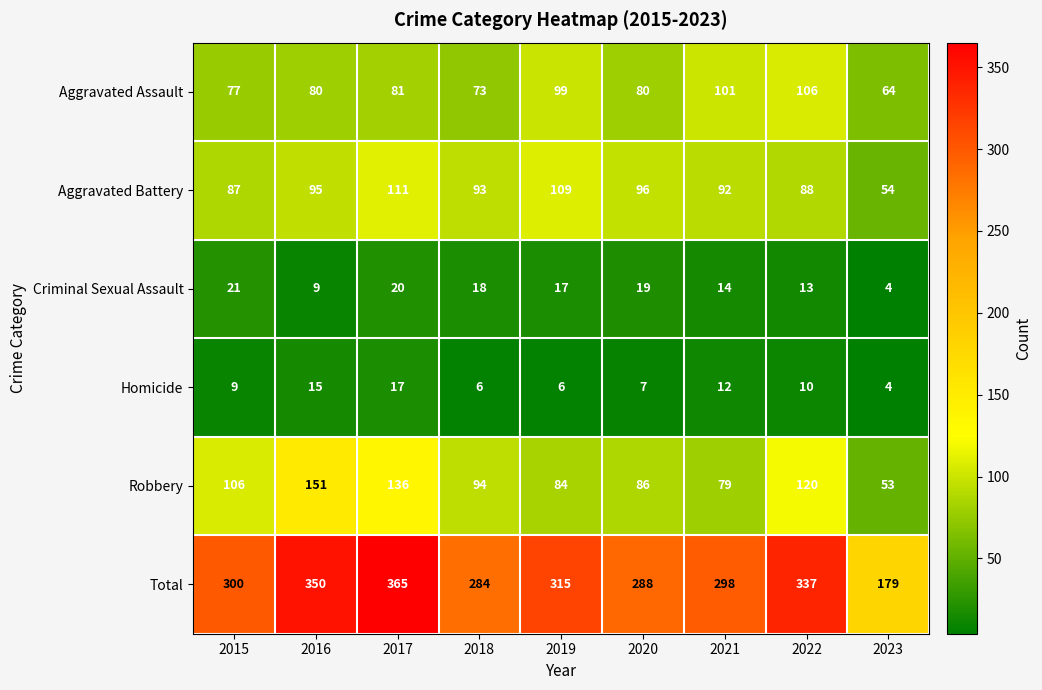

At which category is the sum across all series the highest?

2017